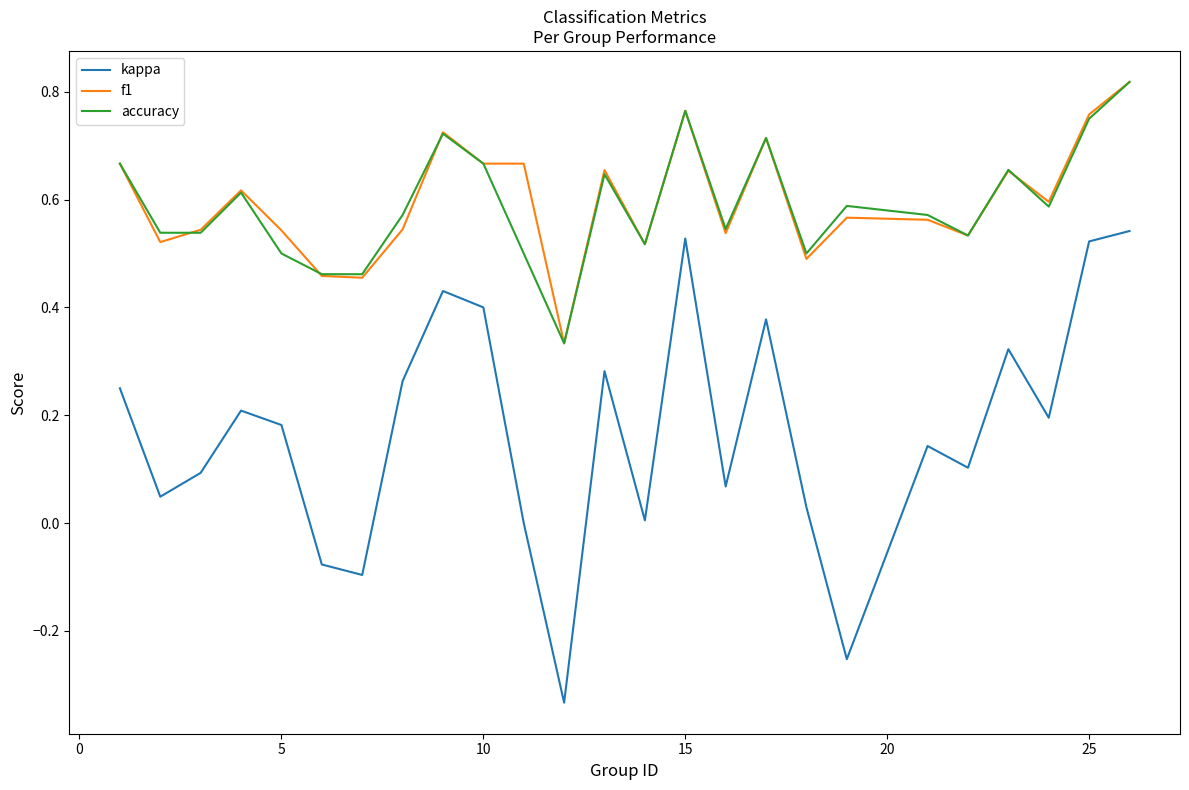

Does the chart display data point markers on the line(s)?

No